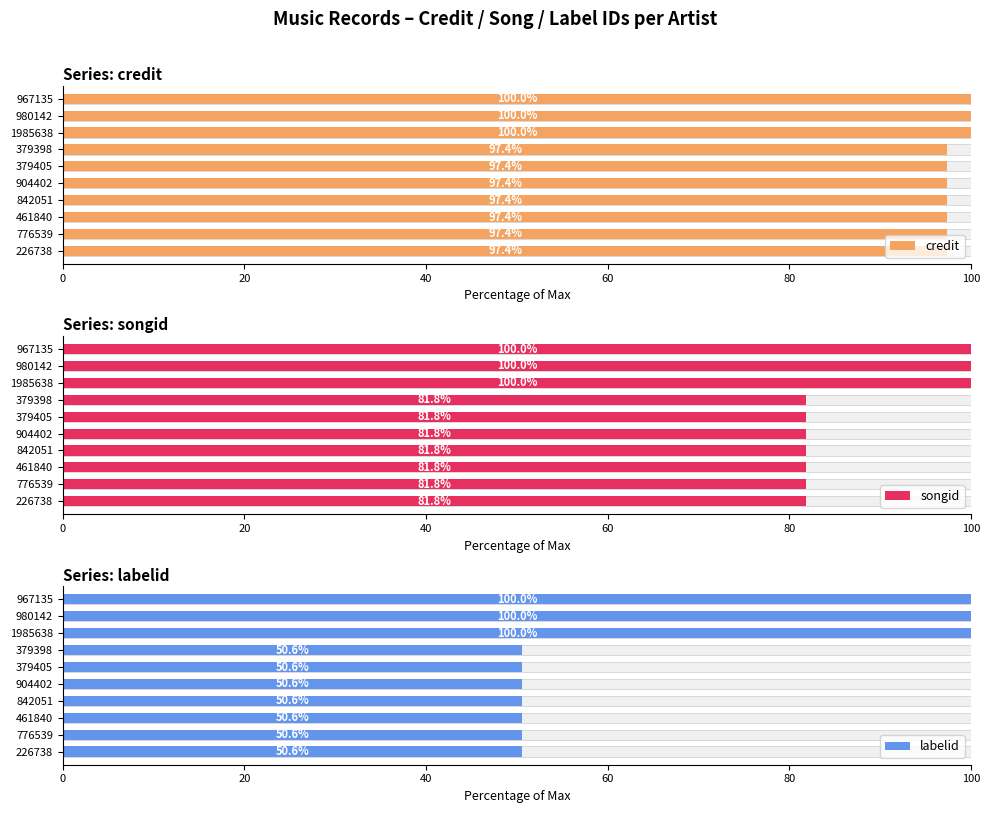

What value does the songid series have at 379398?

81.8